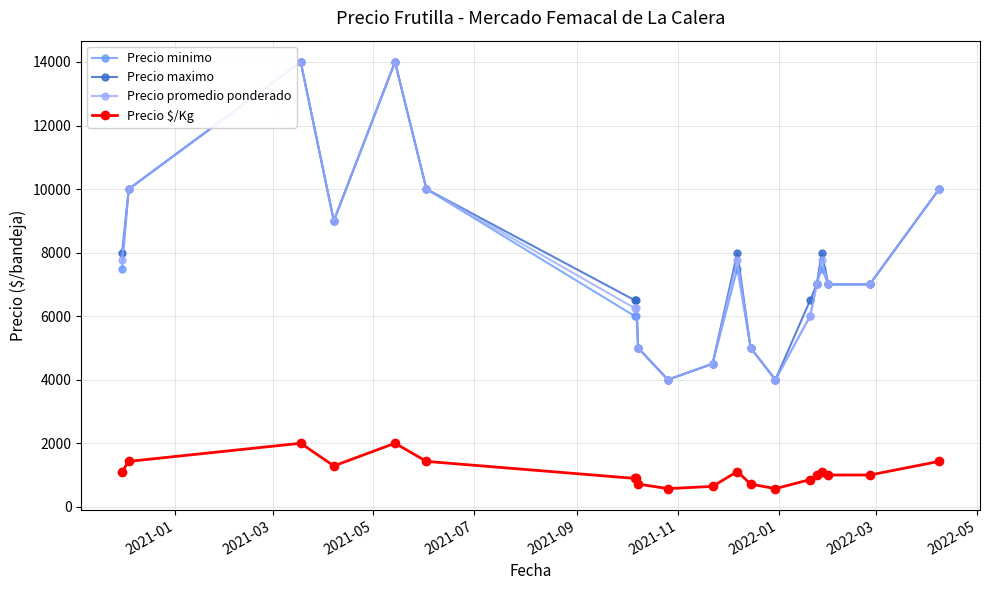

True or false: Precio $/Kg and Precio maximo cross at least once.

False